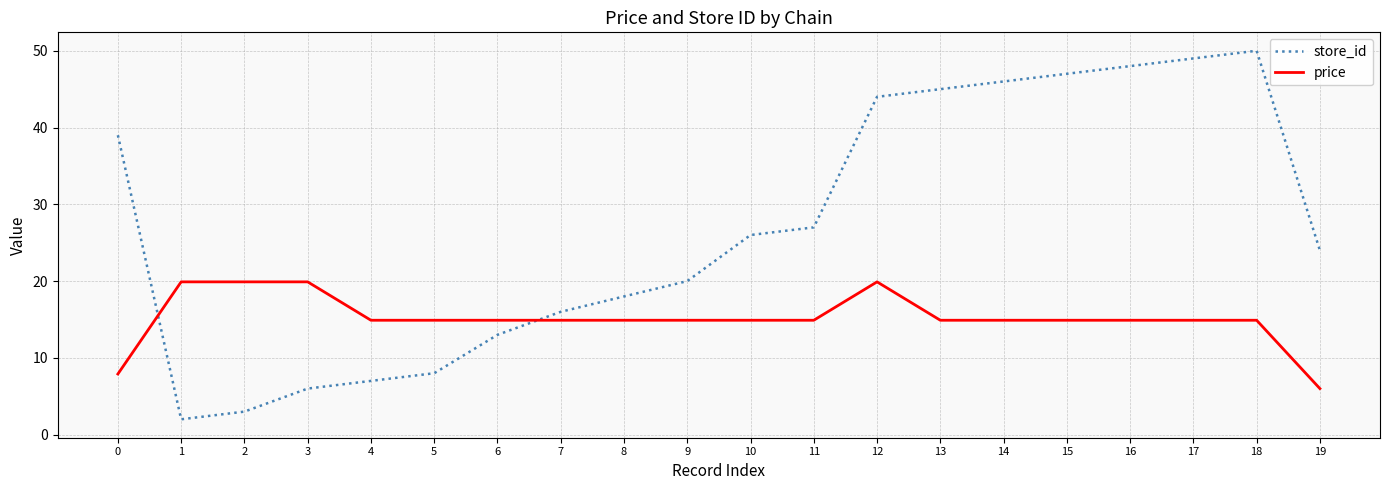

At which label does price first exceed 14?

1